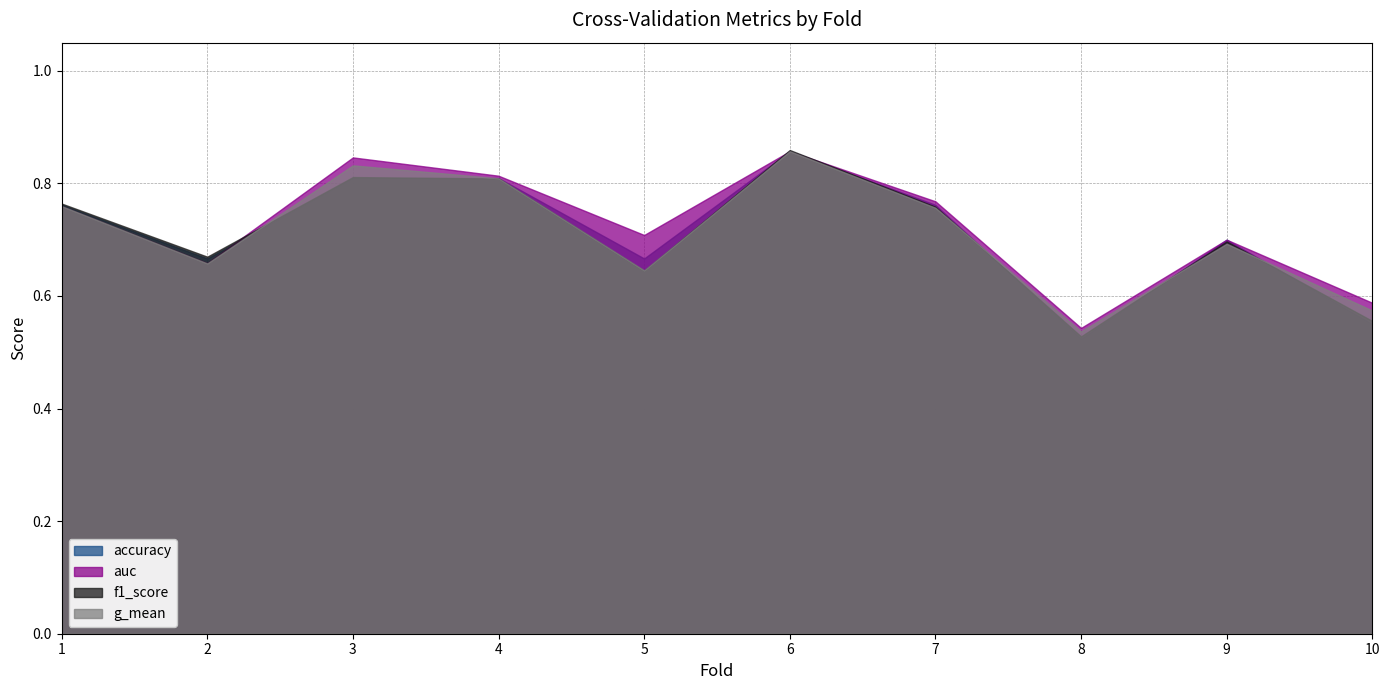

Which series has the largest total across all categories?

auc